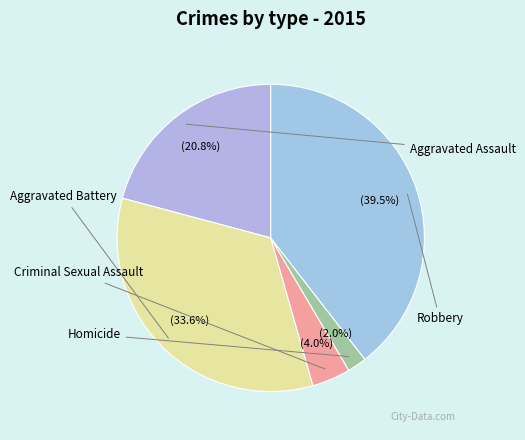

What is the change in value from Aggravated Assault to Homicide?

-121